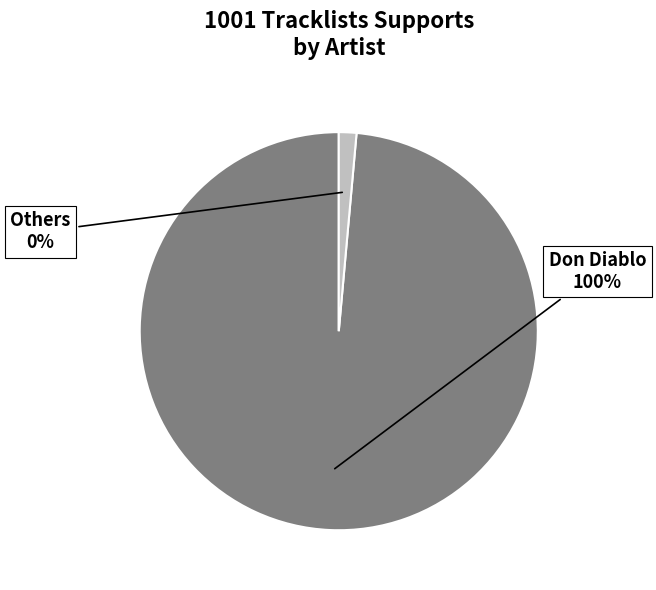

The Dirty Palm, CRVN slice represents 1% of the pie. True or false?

False